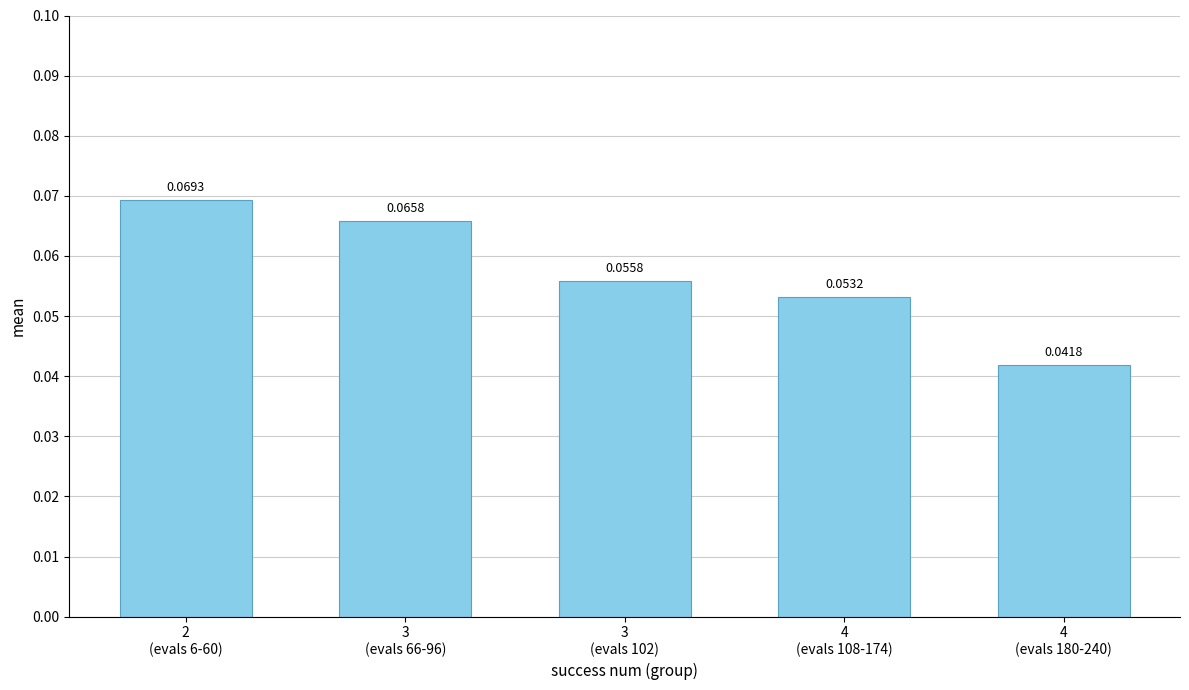

Are the bars horizontal?

No